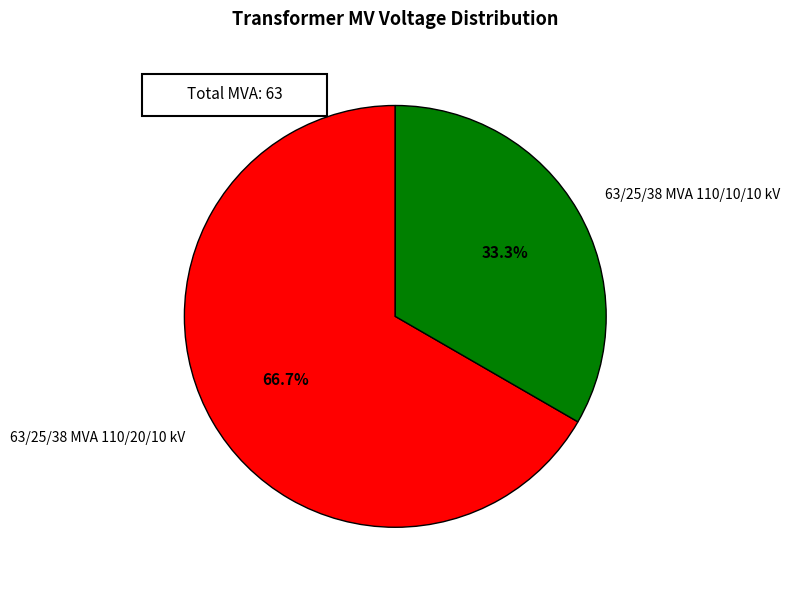

What is the smallest slice in the pie chart?

63/25/38 MVA 110/10/10 kV